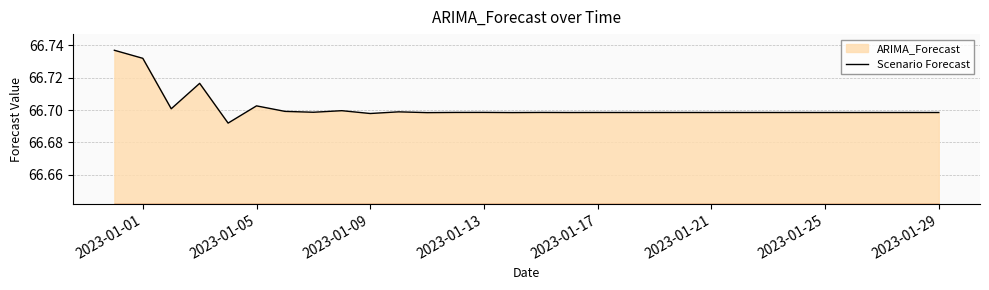

What is the average value?

66.7